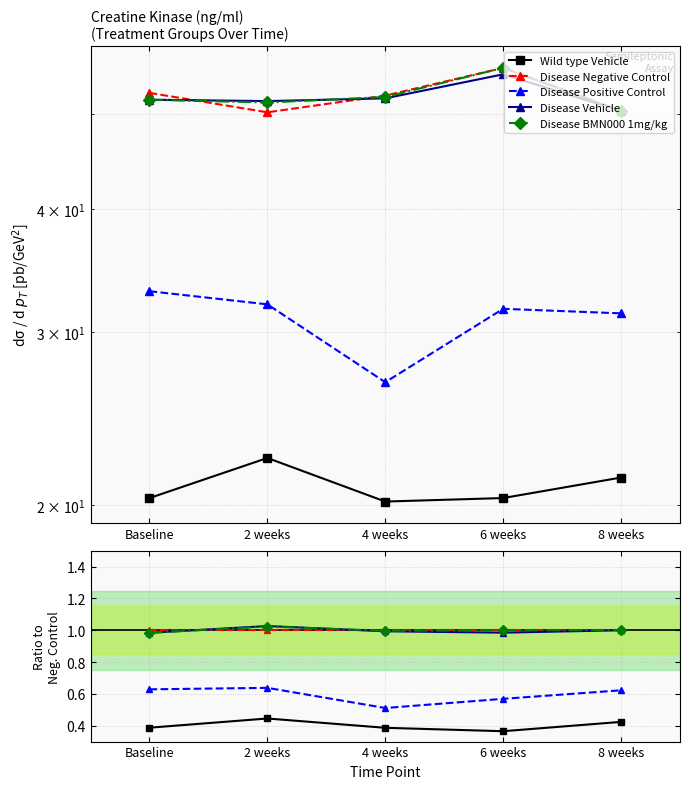

At which category does Disease Positive Control reach its first local peak?

2 weeks